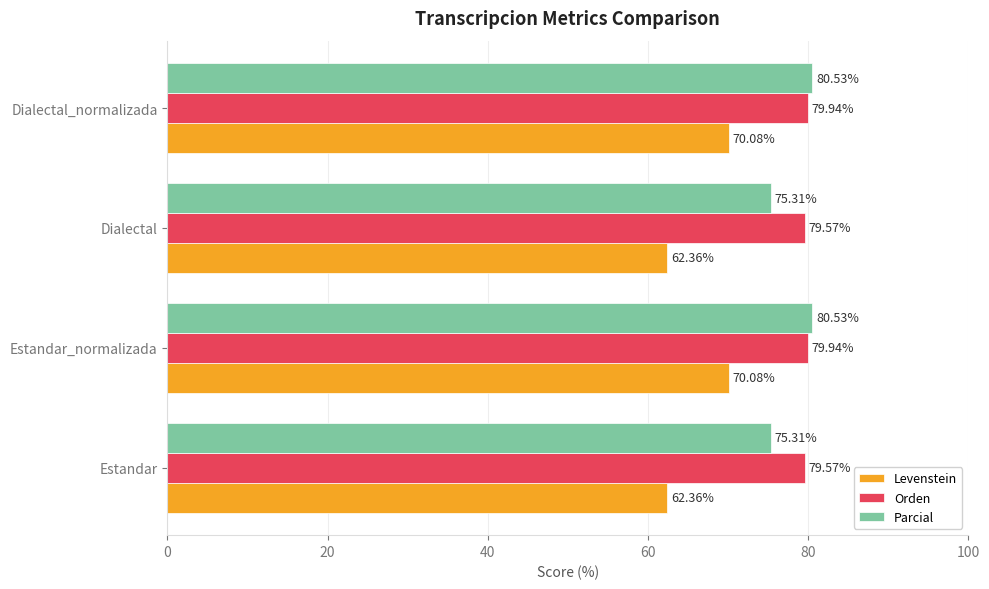

What is the average value of the Parcial series?

77.9